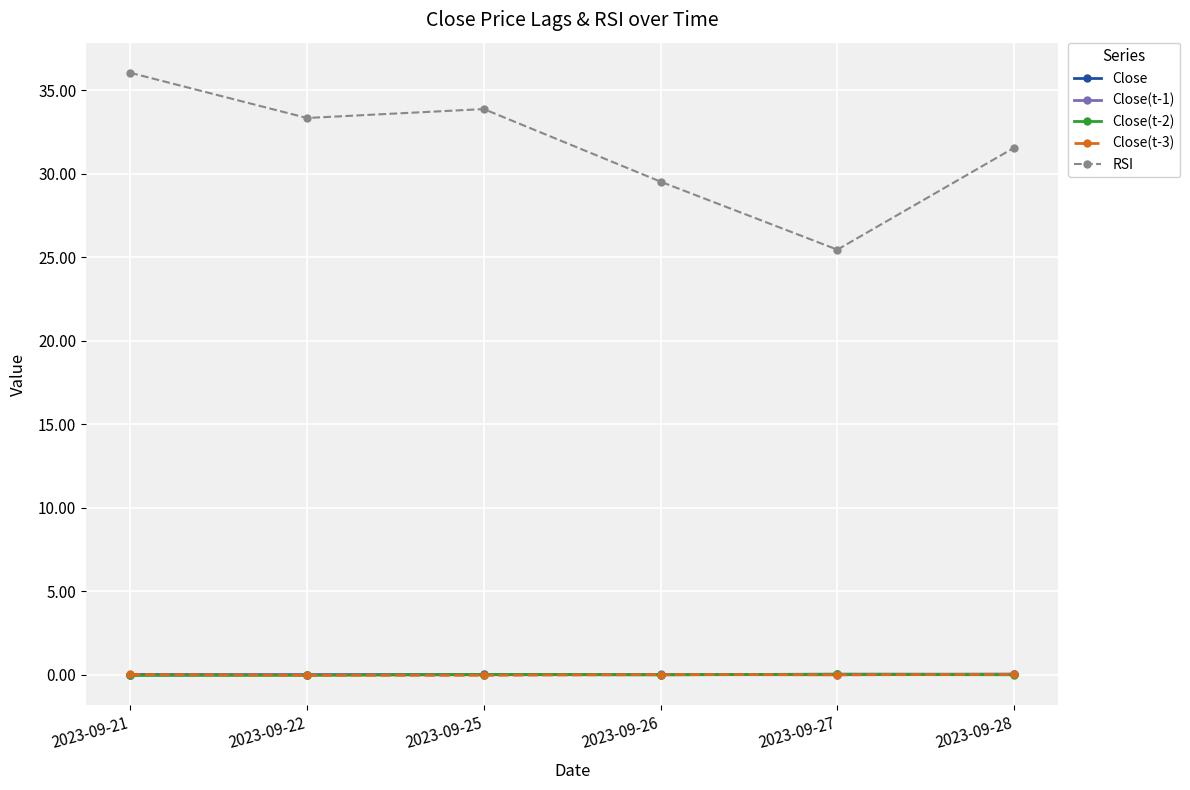

What is the sum of all Close(t-2) values?

-0.1